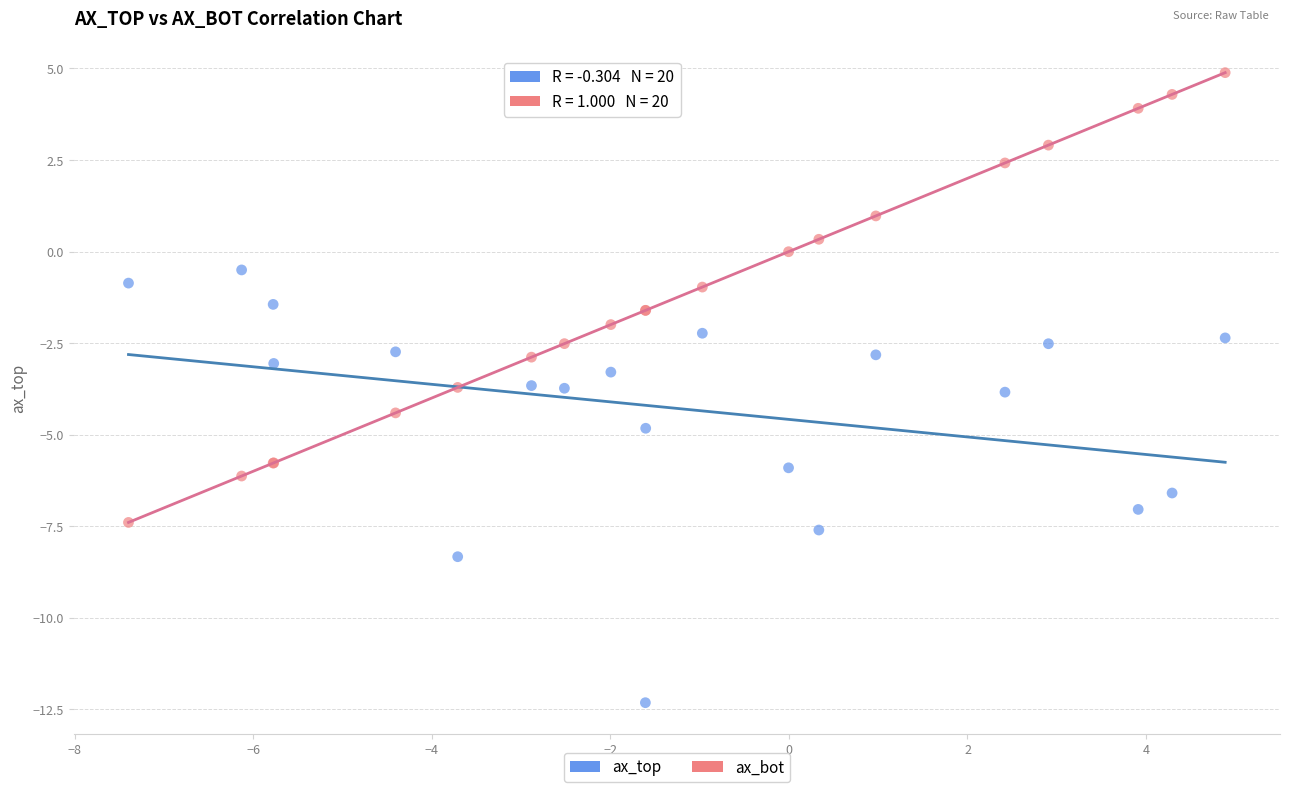

What is the X range (max minus min) for the scatter plot?

12.3